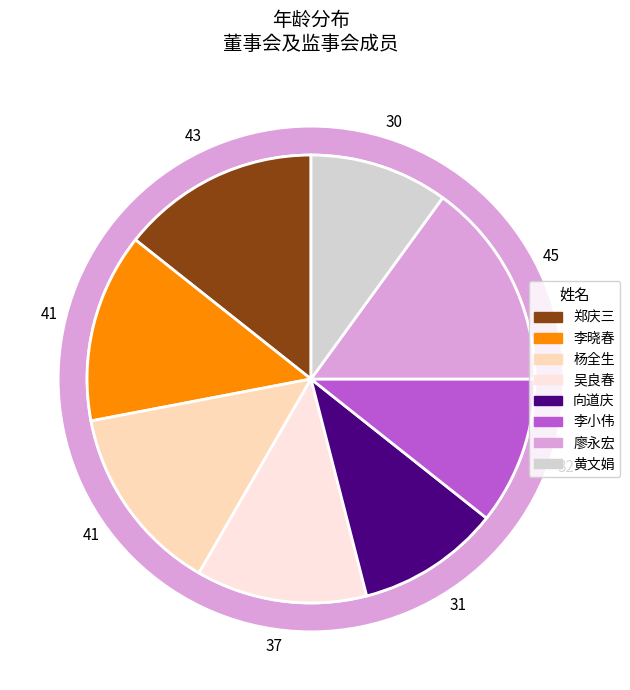

Is it true that 吴良春 is 12% of the pie?

True